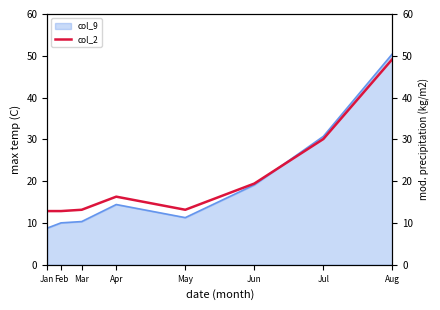

The value of col_9 at Jul is 18.9. True or false?

False